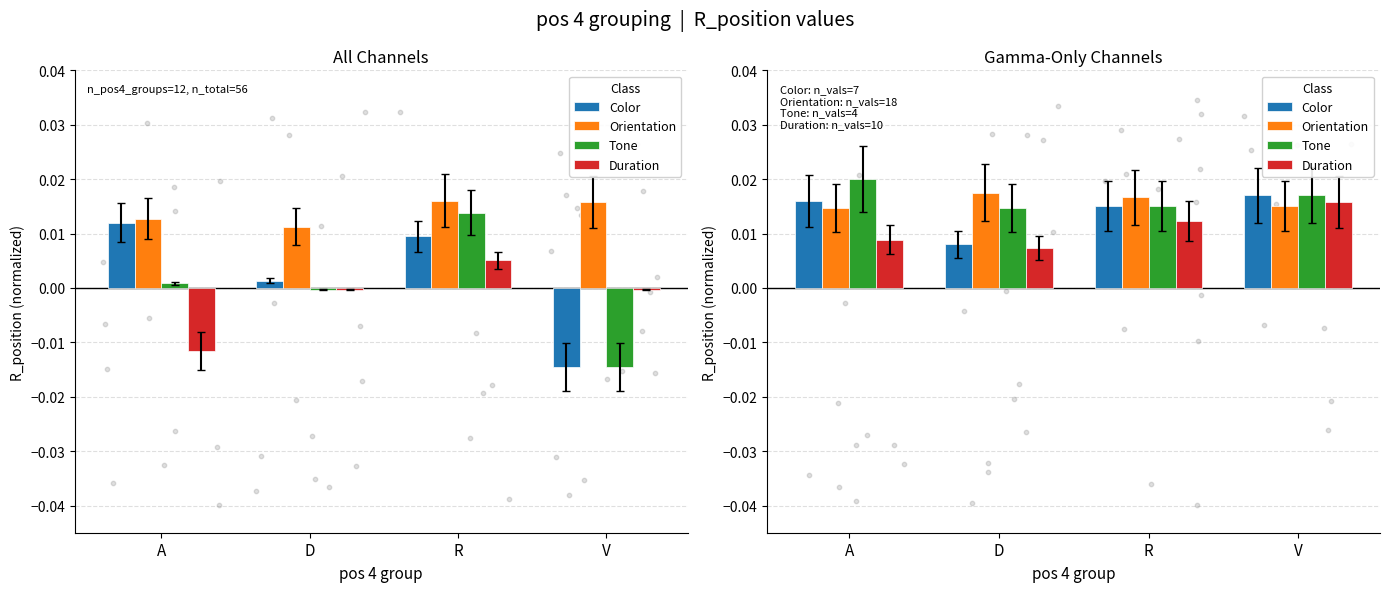

Is the value of Orientation at R greater than the value of Color at V?

No